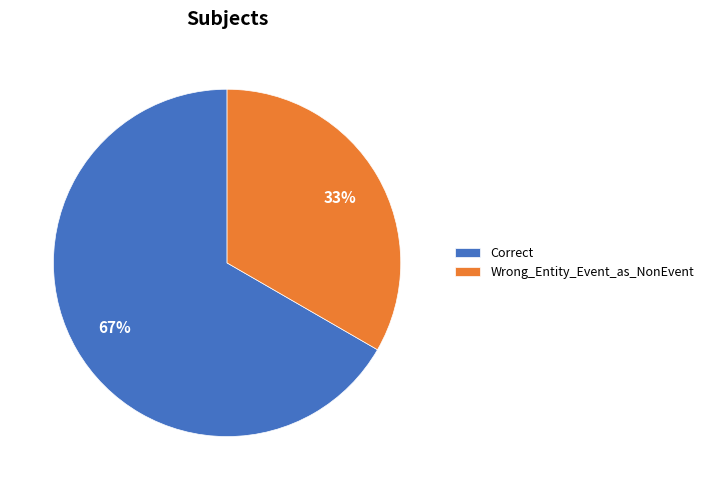

Approximately how many times larger is the value at Correct compared to Wrong_Entity_Event_as_NonEvent?

2.0